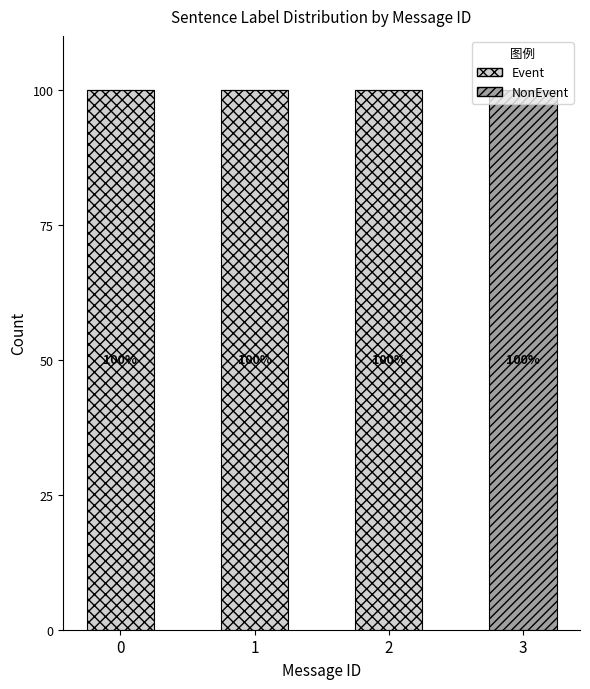

What is the approximate value of Event at 1, to the nearest 5?

100